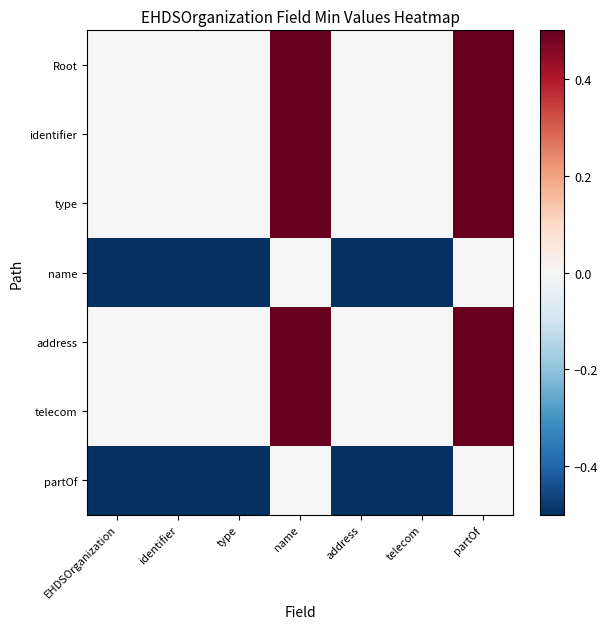

Reading left to right, extract all data points from this chart.

Root: EHDSOrganization=0	identifier=0	type=0	name=1	address=0	telecom=0	partOf=1
identifier: EHDSOrganization=0	identifier=0	type=0	name=1	address=0	telecom=0	partOf=1
type: EHDSOrganization=0	identifier=0	type=0	name=1	address=0	telecom=0	partOf=1
name: EHDSOrganization=-1	identifier=-1	type=-1	name=0	address=-1	telecom=-1	partOf=0
address: EHDSOrganization=0	identifier=0	type=0	name=1	address=0	telecom=0	partOf=1
telecom: EHDSOrganization=0	identifier=0	type=0	name=1	address=0	telecom=0	partOf=1
partOf: EHDSOrganization=-1	identifier=-1	type=-1	name=0	address=-1	telecom=-1	partOf=0